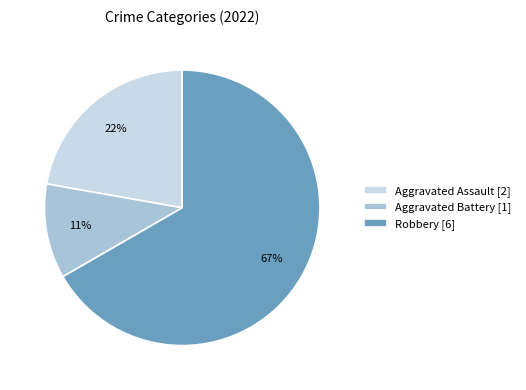

Is the sum of Robbery [6] and Aggravated Assault [2] greater than half?

Yes